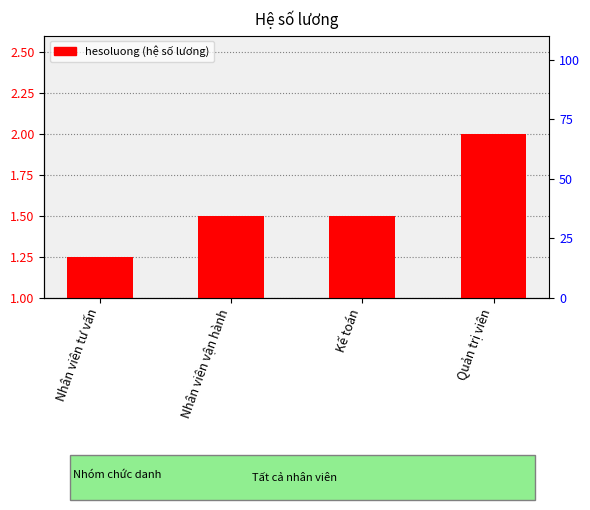

What position from the right is Quản trị viên?

1